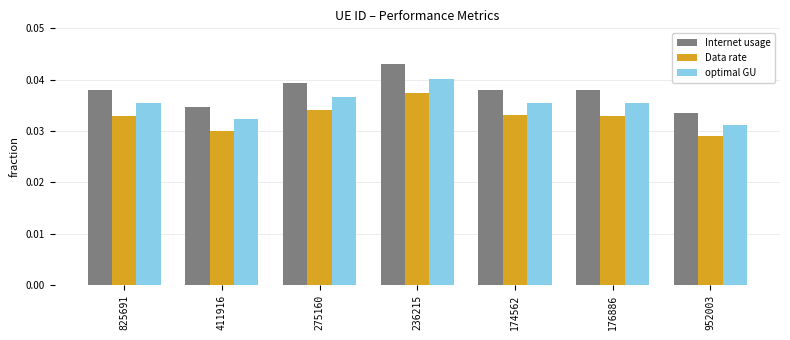

Which series has the widest spread of values?

Internet usage